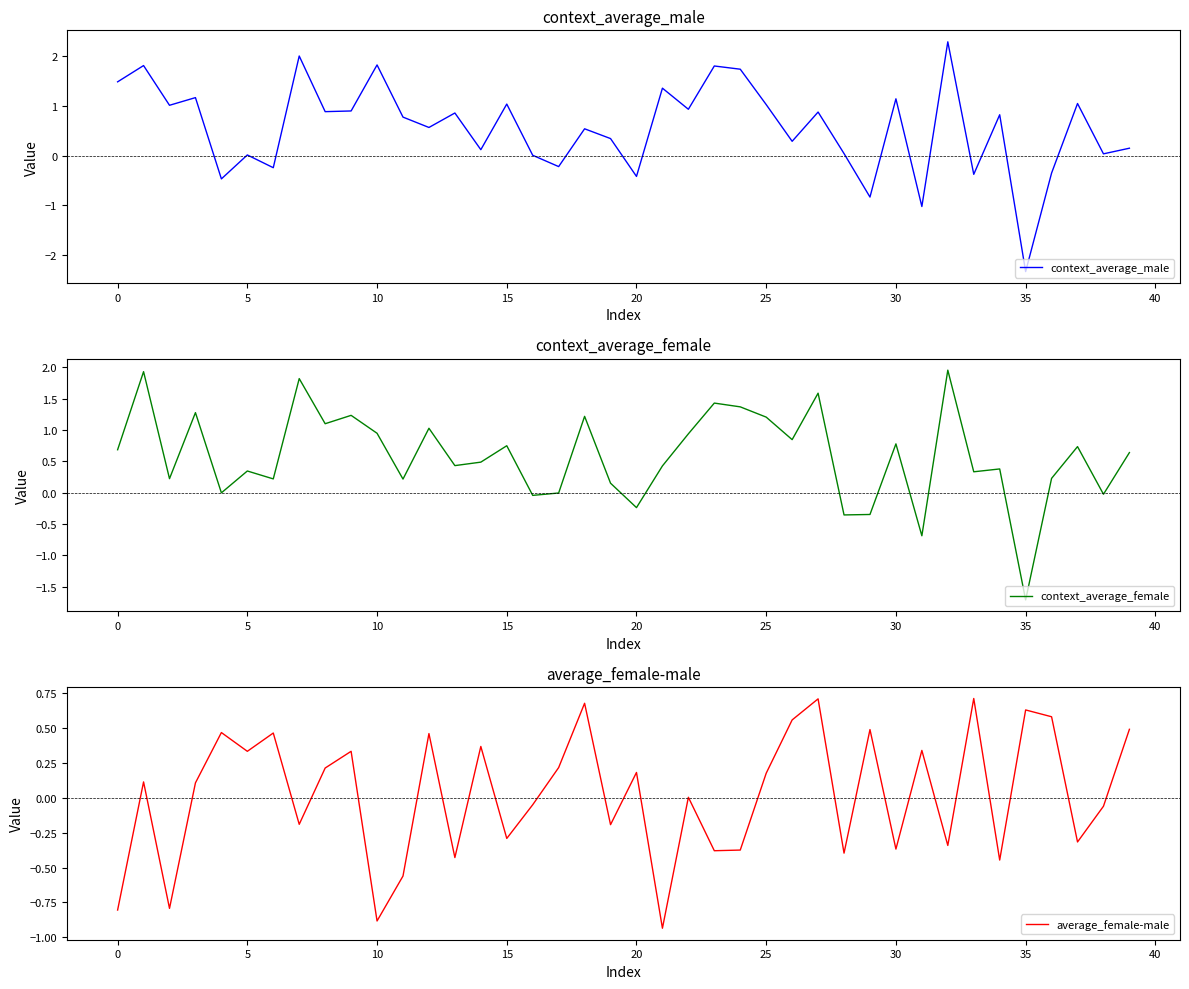

At how many categories does at least one series exceed -1?

40